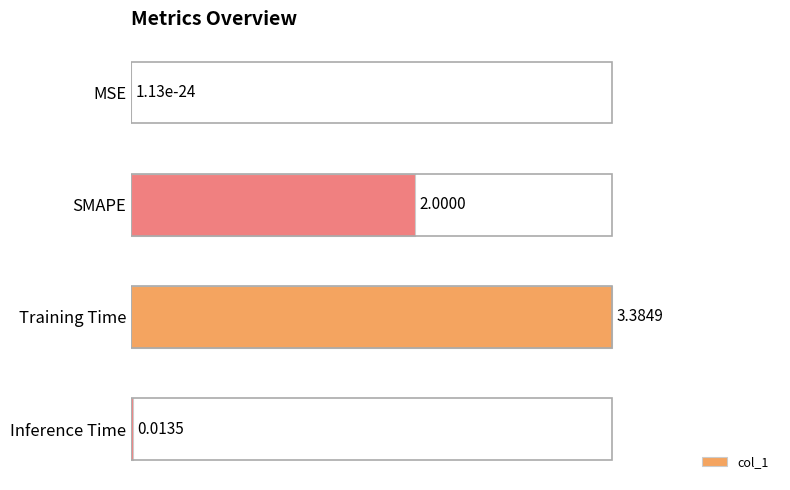

What is the change in value from SMAPE to Training Time?

+0.4